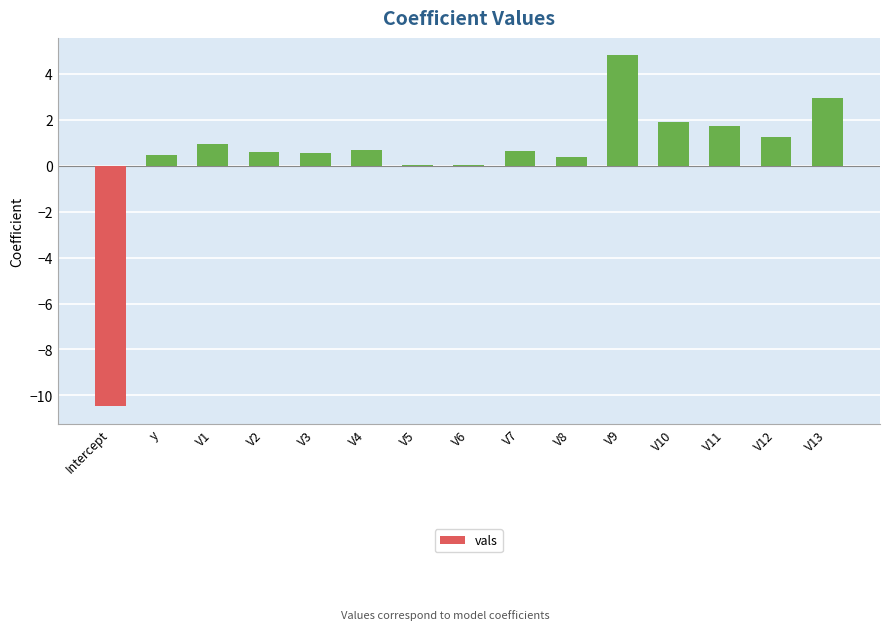

How many series are shown in this chart?

1